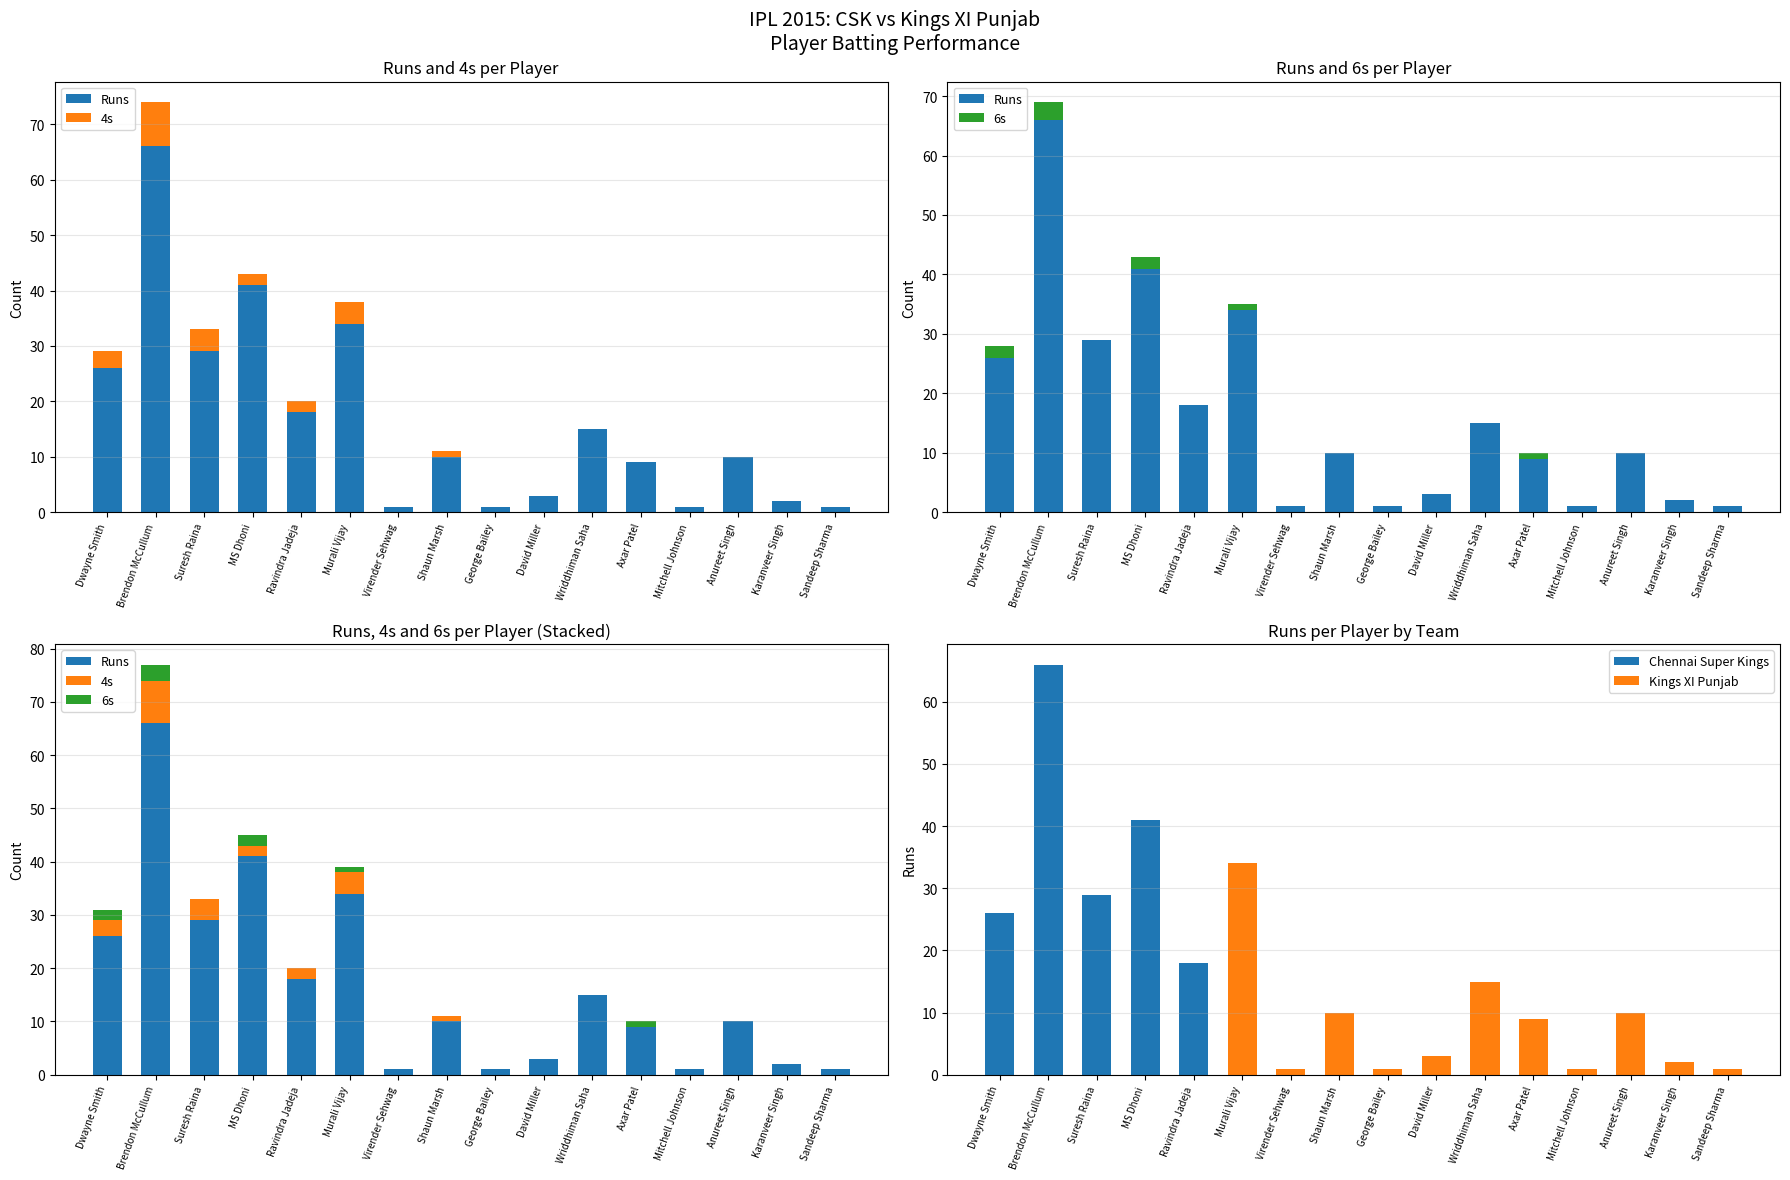

What is the label of the 7th bar from the left?

Virender Sehwag